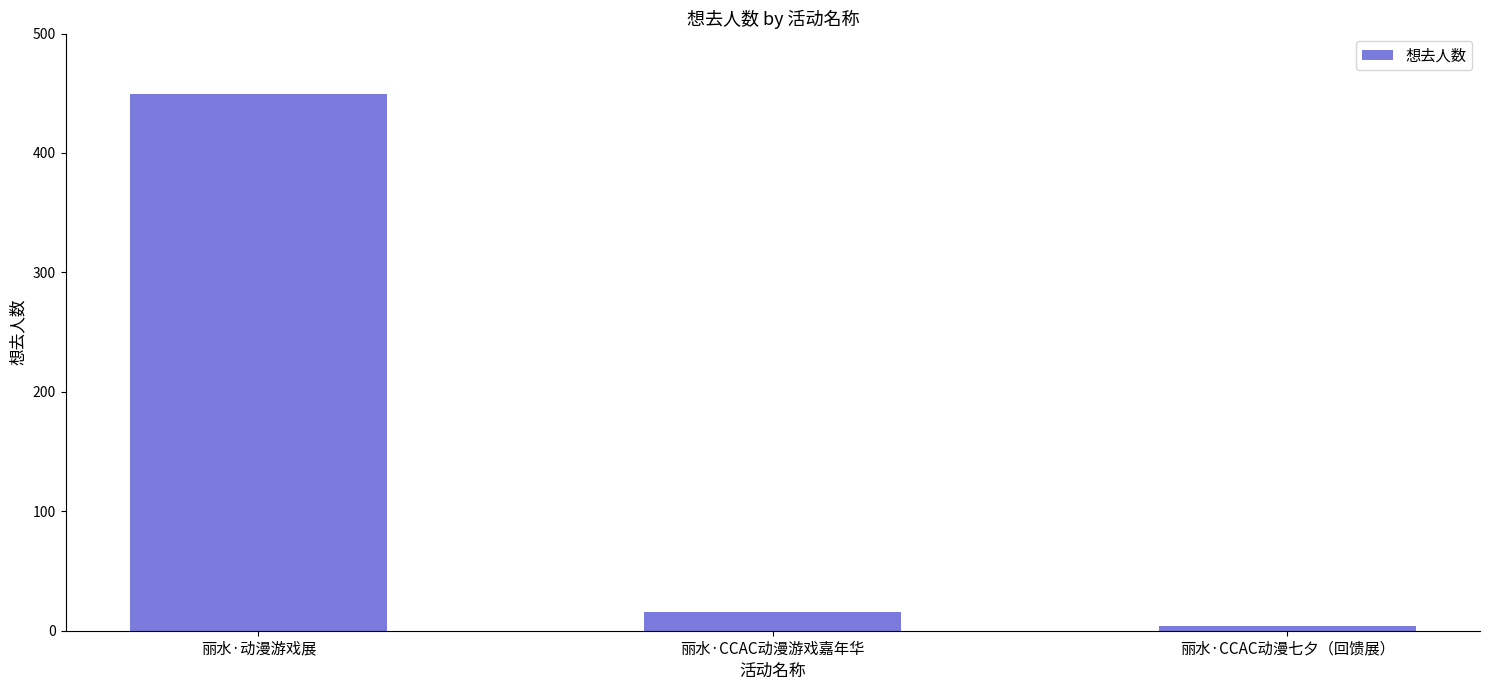

Rank the categories by value from highest to lowest.

丽水·动漫游戏展, 丽水·CCAC动漫游戏嘉年华, 丽水·CCAC动漫七夕（回馈展）